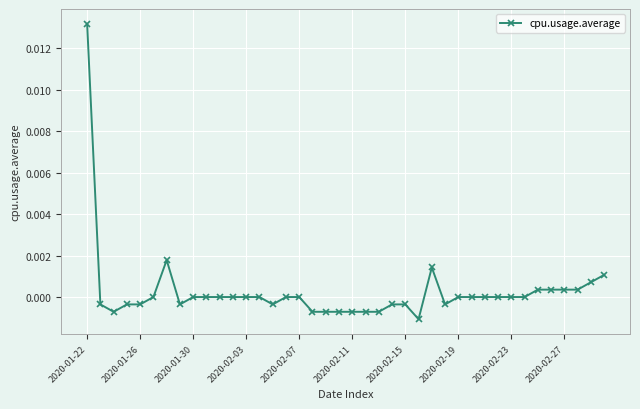

True or false: the data has more than 1 interior local peaks.

True